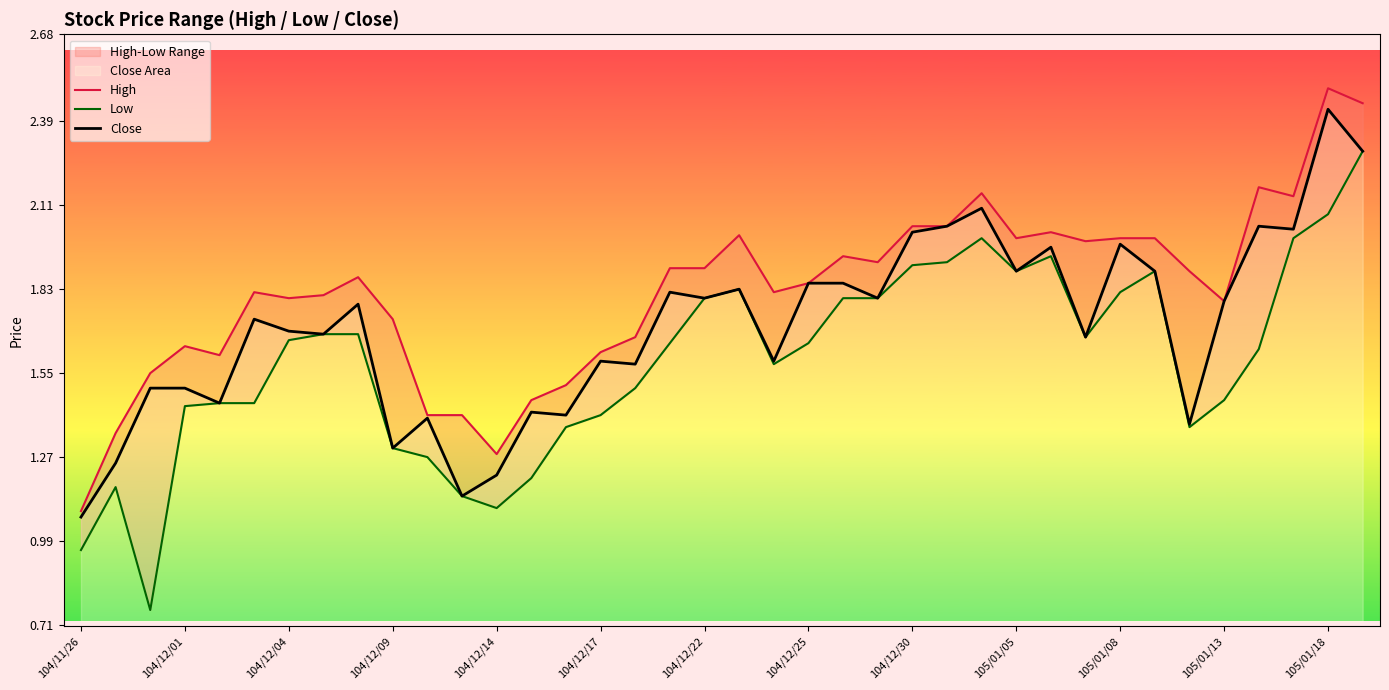

Is it true that High equals 1.9 at 22?

True